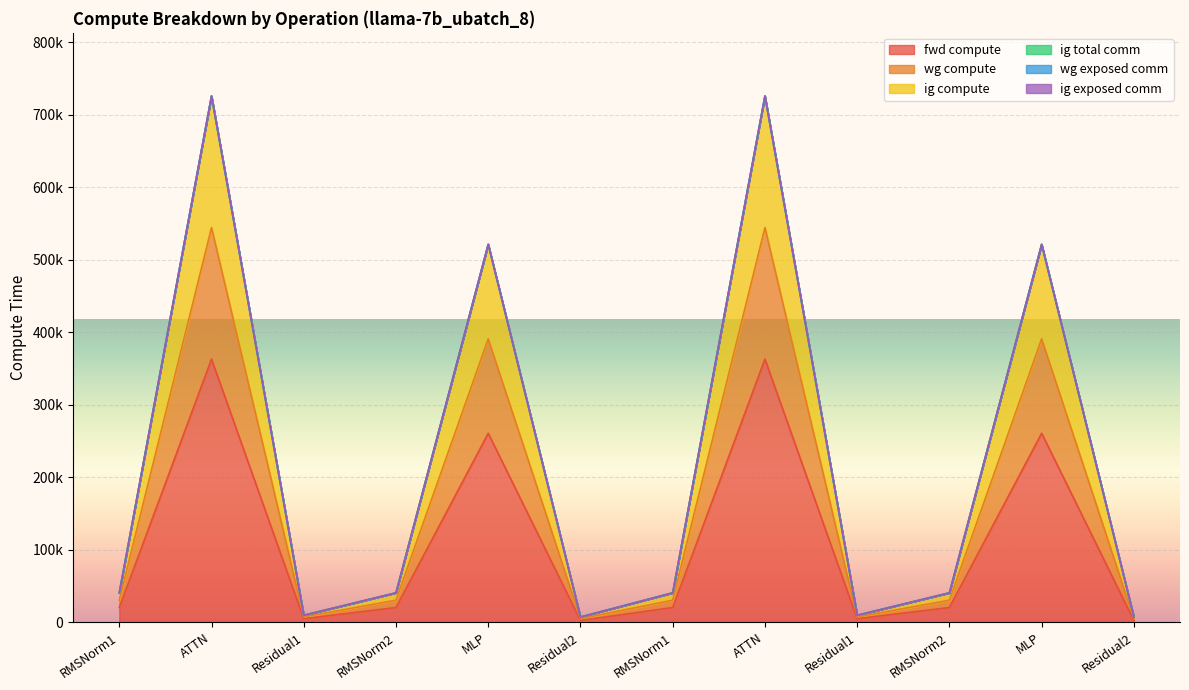

What is the difference between the maximum and minimum values in the fwd compute series?

360690.0